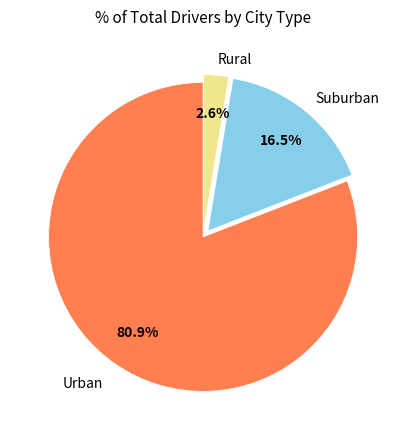

To the nearest percent, what is the average slice percentage?

33%